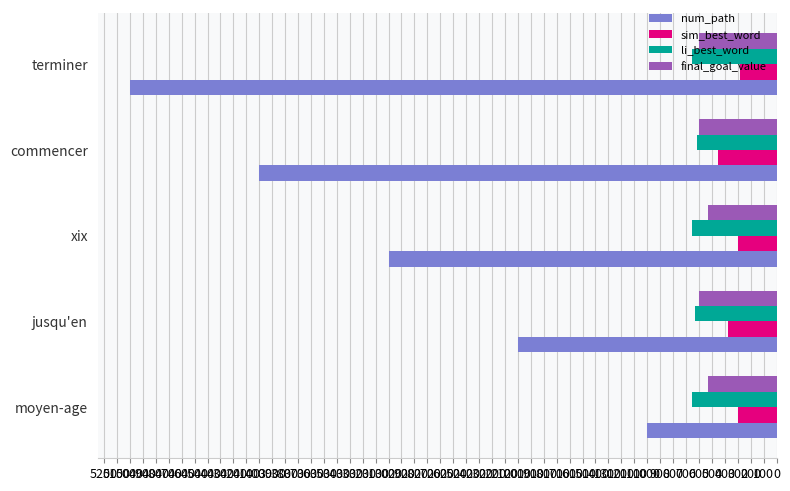

Is it true that num_path equals 1000.0 at moyen-age?

True